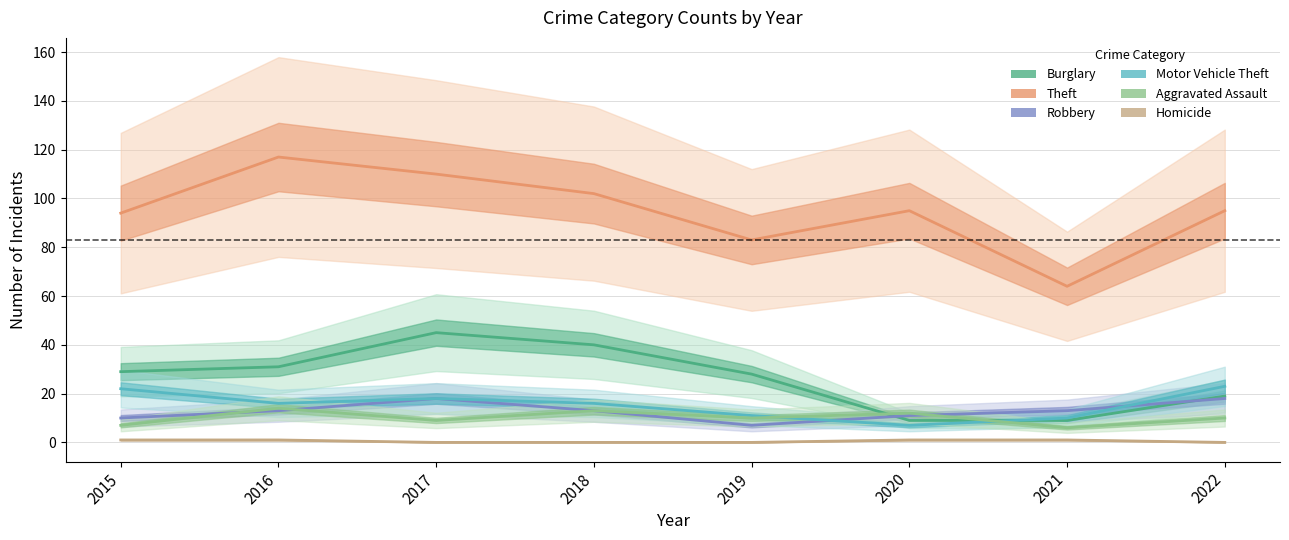

What value does the Theft series have at 2021?

64